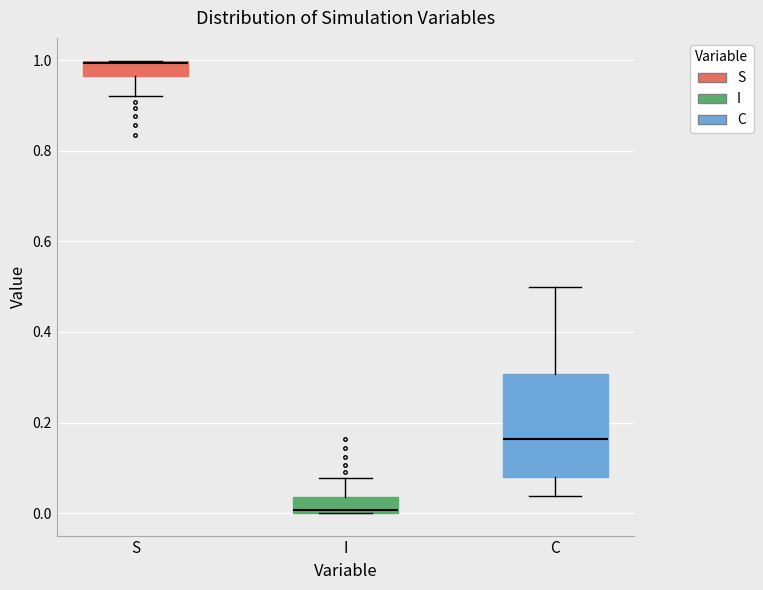

Reading left to right, read every box against the y-axis: the position of its median line, the range the box covers, and the ends of its whiskers. The values are not printed on the chart, so give them approximately, as read against the axis.

S: median 1.00, box 0.96 to 1.00, whiskers 0.92 to 1.00
I: median 0.00, box 0.00 to 0.04, whiskers 0.00 to 0.08
C: median 0.16, box 0.08 to 0.30, whiskers 0.04 to 0.50